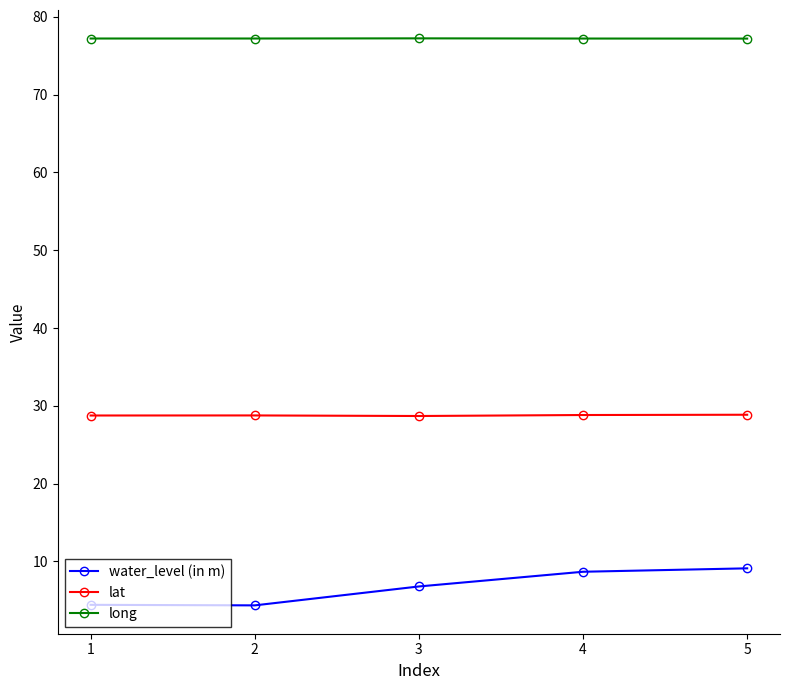

Is it true that lat equals 28.7 at 3?

True